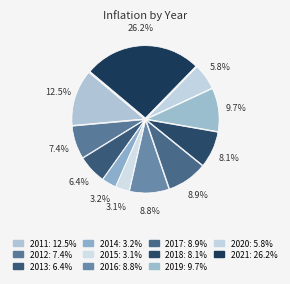

Which has a higher value, 2012 or 2020?

2012